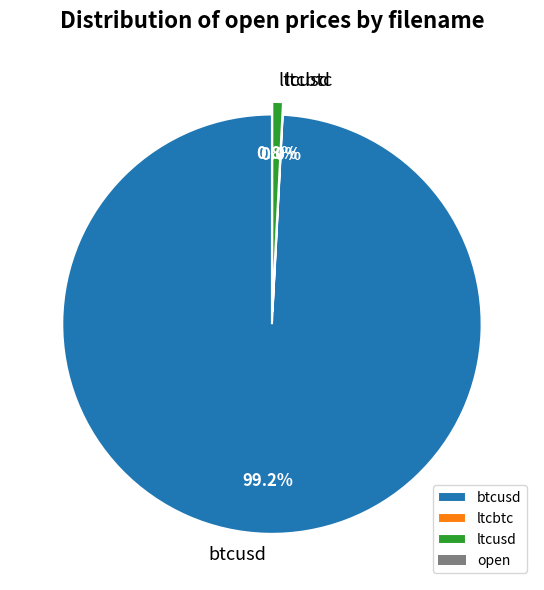

To the nearest percent, what is the difference between the btcusd and ltcbtc slice percentages?

99%